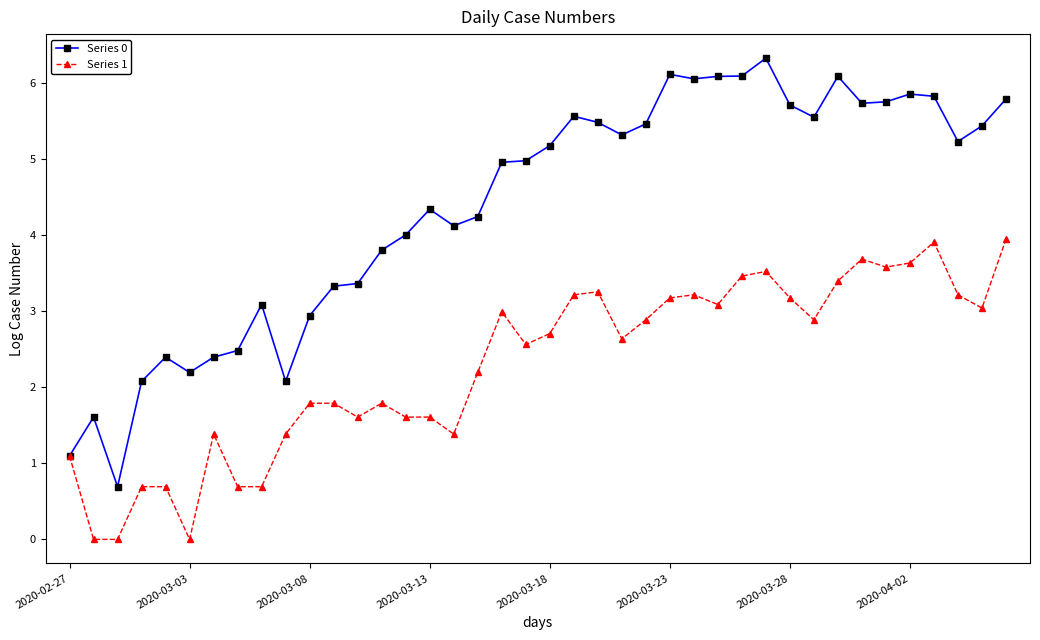

Which series has the widest spread of values?

Series 0